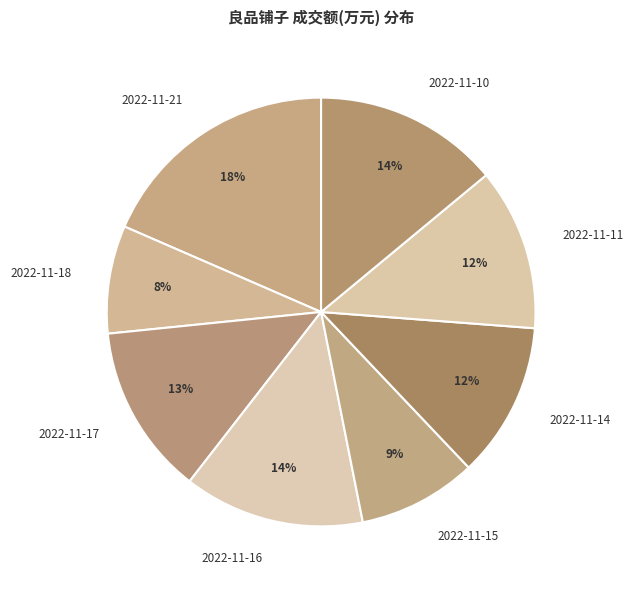

To the nearest percent, what percentage of the pie is 2022-11-10?

14%